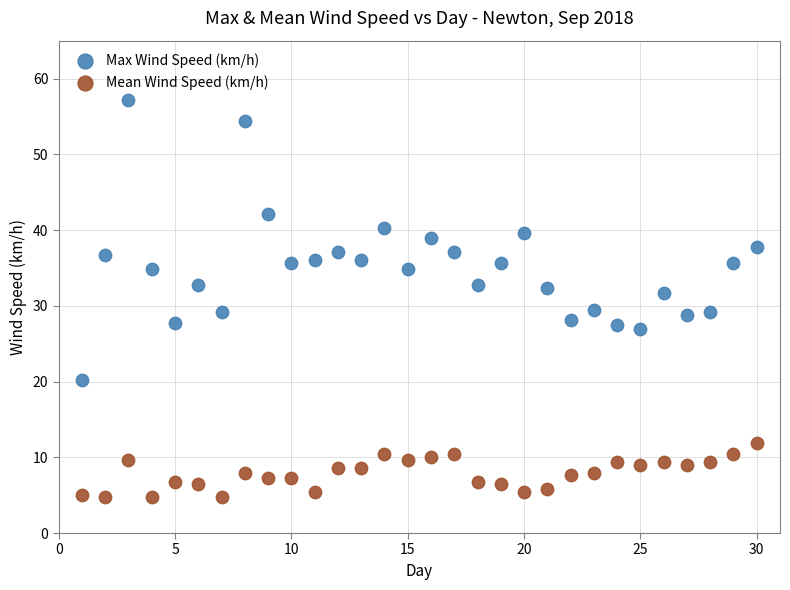

Which series has the widest spread of Y values?

Max Wind Speed (km/h)